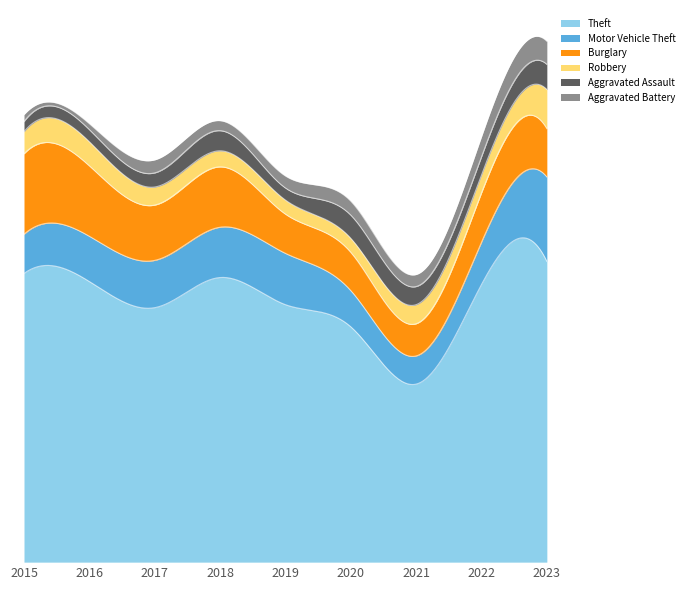

Reading right to left, extract all data points from this chart.

Theft: 2023=299	2022=276	2021=177	2020=234	2019=256	2018=283	2017=253	2016=279	2015=287
Motor Vehicle Theft: 2023=84	2022=42	2021=28	2020=36	2019=51	2018=50	2017=47	2016=45	2015=39
Burglary: 2023=48	2022=49	2021=32	2020=38	2019=39	2018=60	2017=55	2016=70	2015=80
Robbery: 2023=39	2022=18	2021=19	2020=14	2019=14	2018=16	2017=18	2016=24	2015=22
Aggravated Assault: 2023=25	2022=18	2021=18	2020=23	2019=12	2018=20	2017=14	2016=12	2015=10
Aggravated Battery: 2023=23	2022=20	2021=12	2020=14	2019=12	2018=10	2017=13	2016=6	2015=7